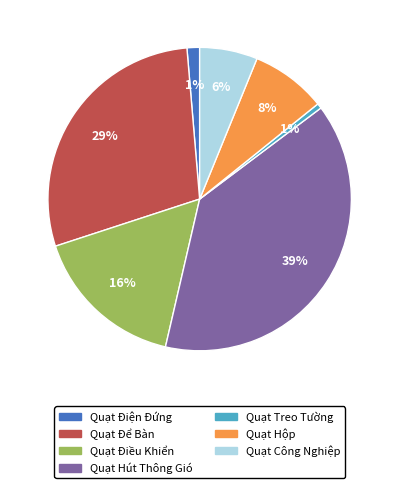

To the nearest percent, what is the difference between the largest and smallest slice percentages?

38%